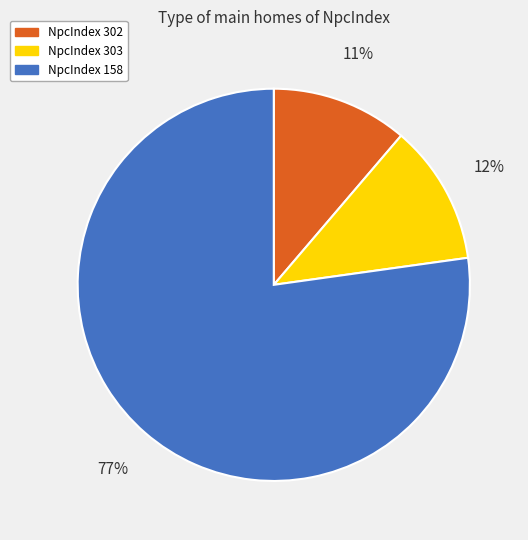

Which has a higher value, NpcIndex 303 or NpcIndex 158?

NpcIndex 158